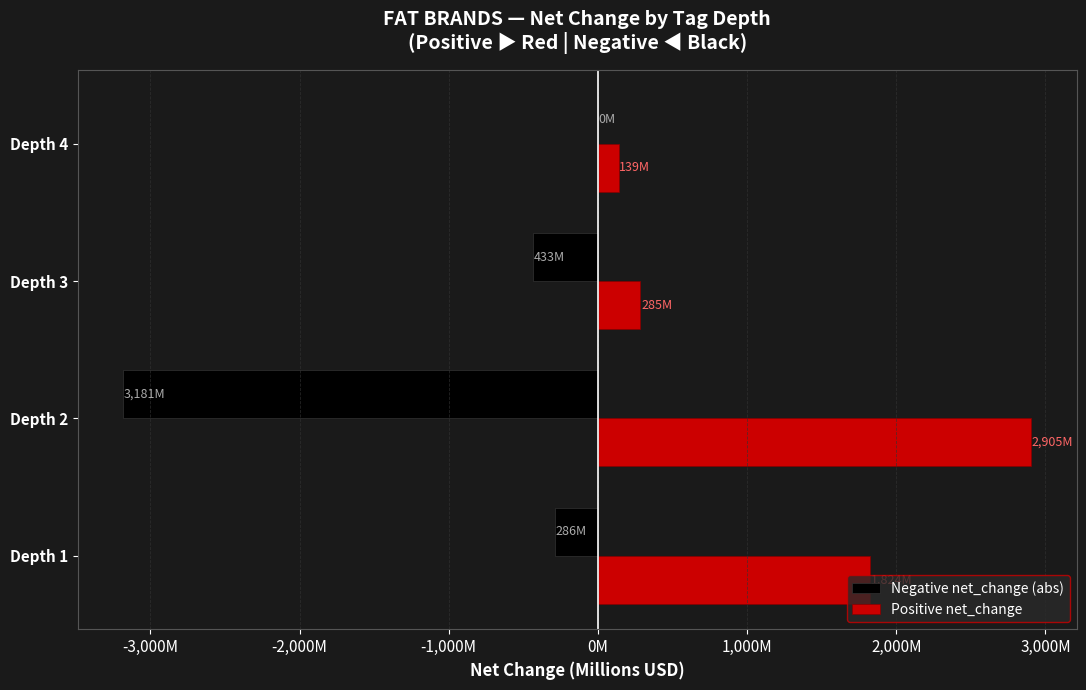

Which series has the largest range (max minus min)?

Negative net_change (abs)